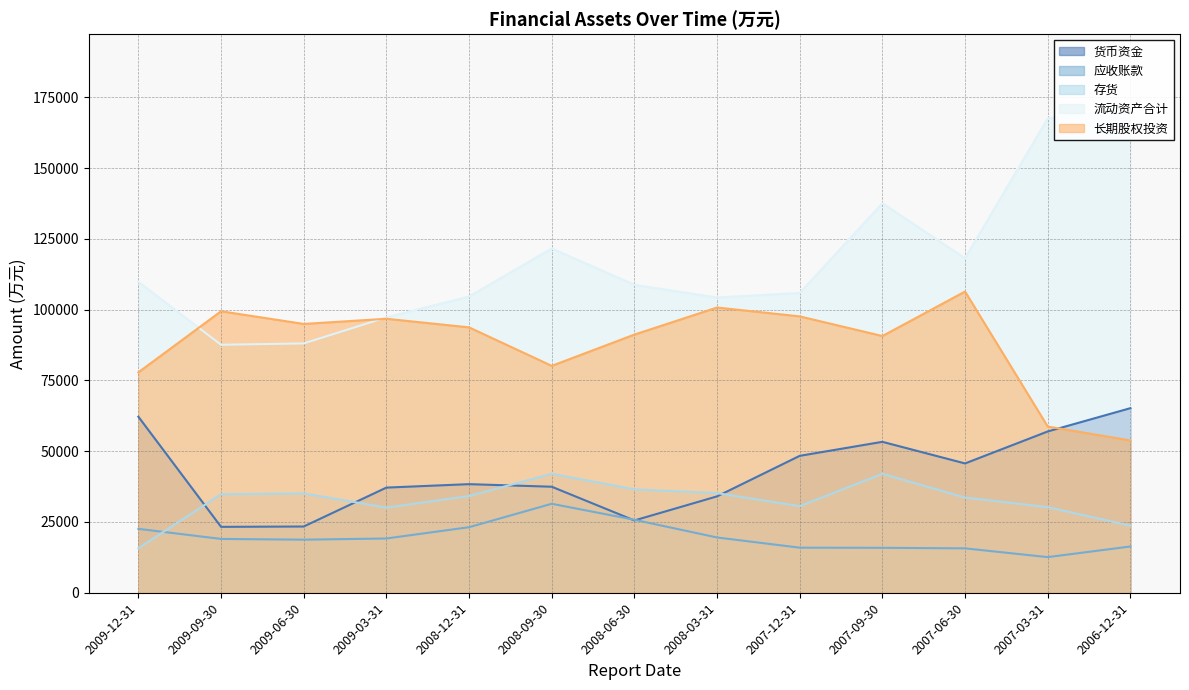

What is the sum of the 货币资金 values at 2008-12-31 and 2007-09-30?

91682